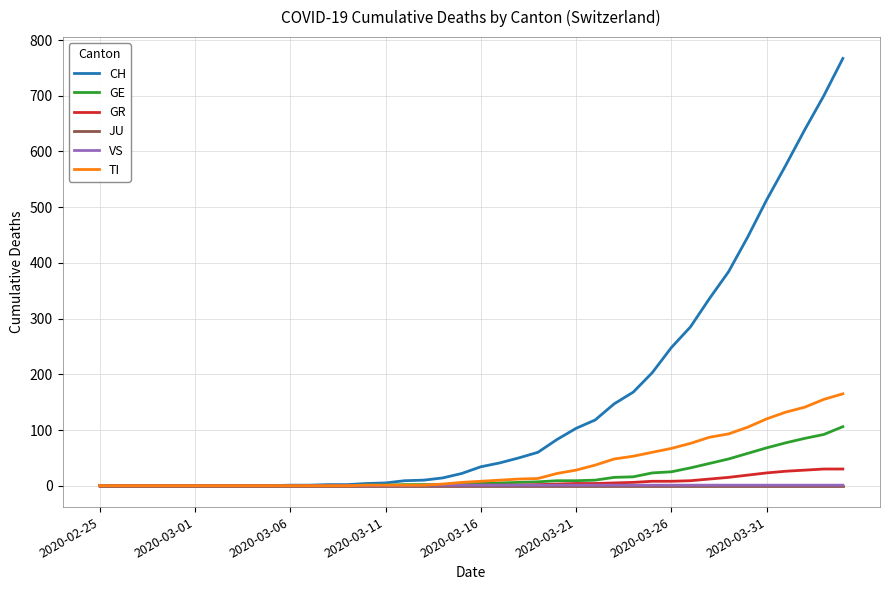

What is the difference between the second highest and minimum values in the GR series?

30